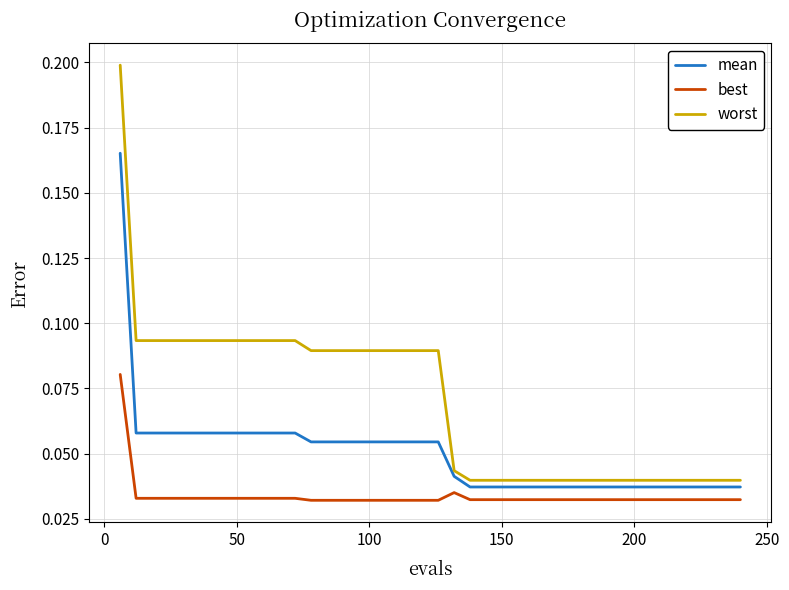

List the series in order of their peak value, highest first.

worst, mean, best